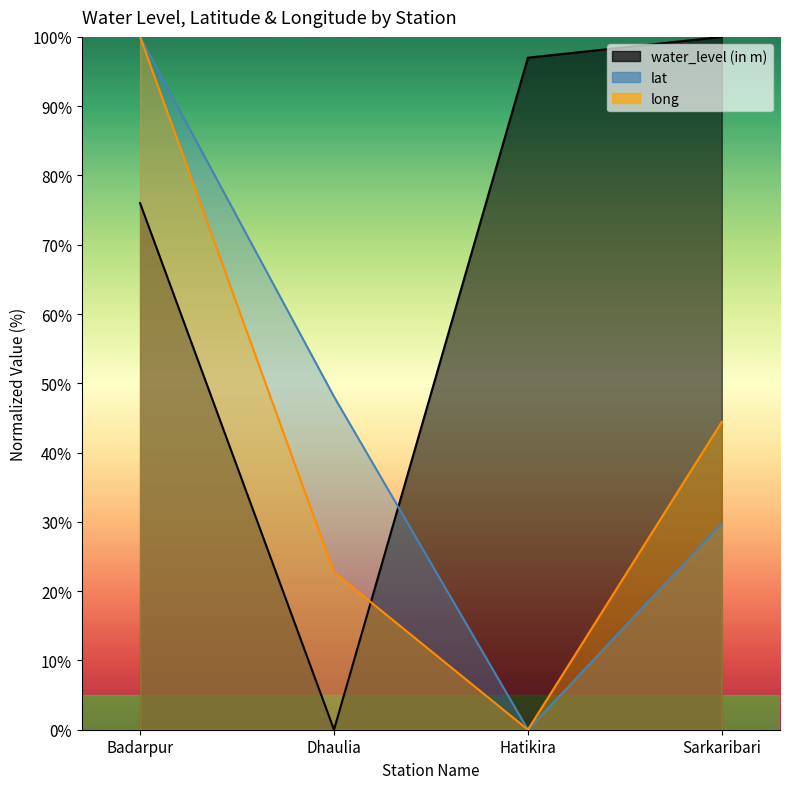

What is the sum of all lat values?

177.9